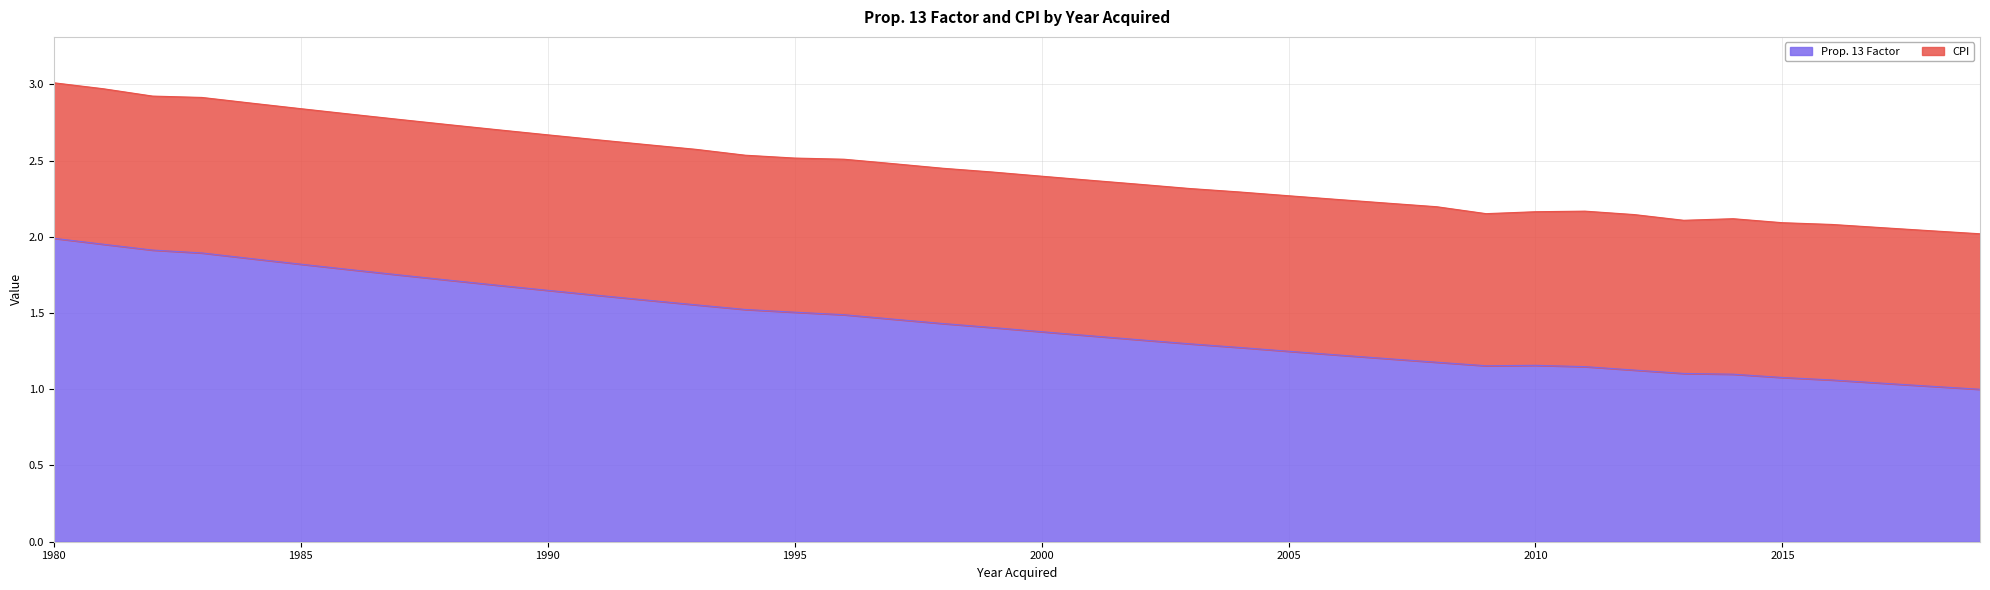

List the labels in order of value, smallest first.

2019, 2018, 2017, 2016, 2015, 2014, 2013, 2012, 2011, 2009, 2010, 2008, 2007, 2006, 2005, 2004, 2003, 2002, 2001, 2000, 1999, 1998, 1997, 1996, 1995, 1994, 1993, 1992, 1991, 1990, 1989, 1988, 1987, 1986, 1985, 1984, 1983, 1982, 1981, 1980